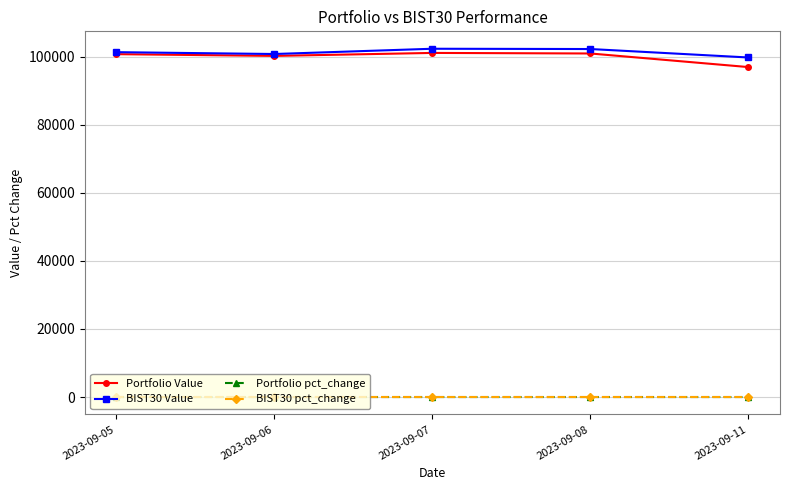

What is the maximum value for BIST30 Value?

102394.2